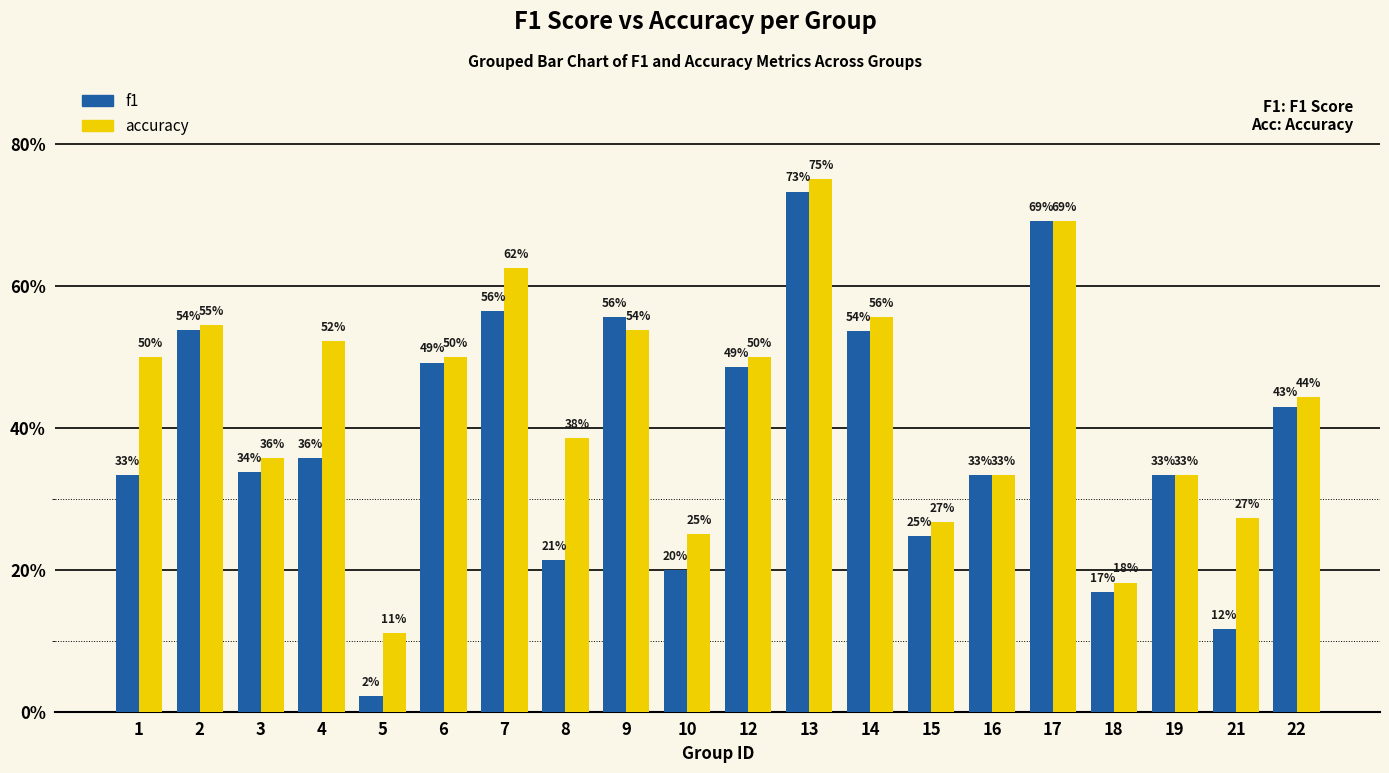

What is the average value of the accuracy series?

0.4